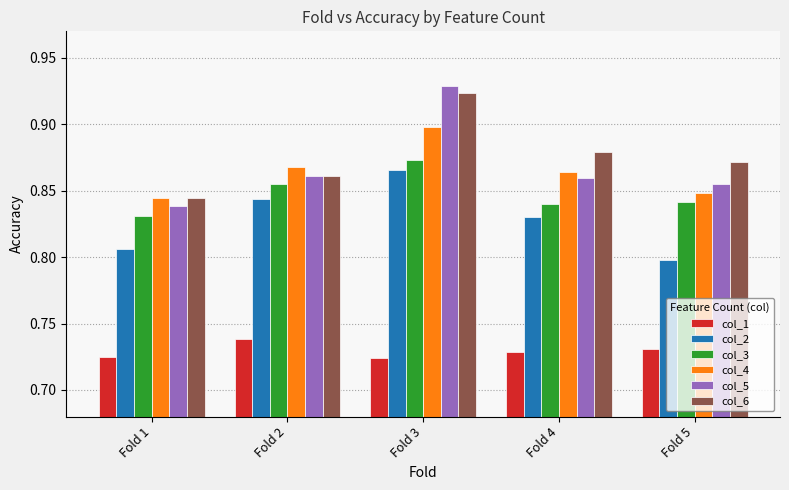

Which series has the largest total across all categories?

col_6